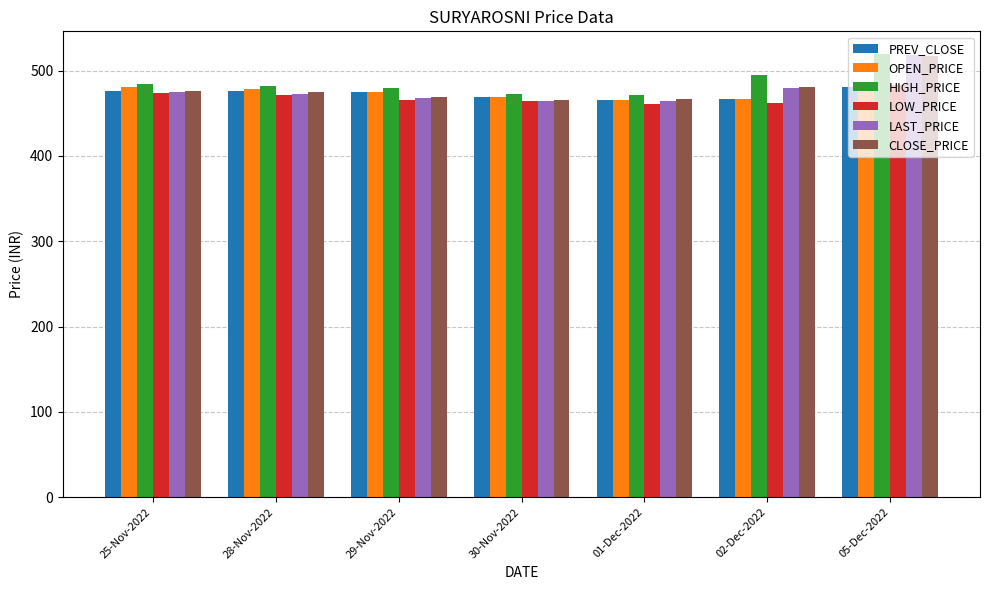

What is the greatest value displayed?

520.0